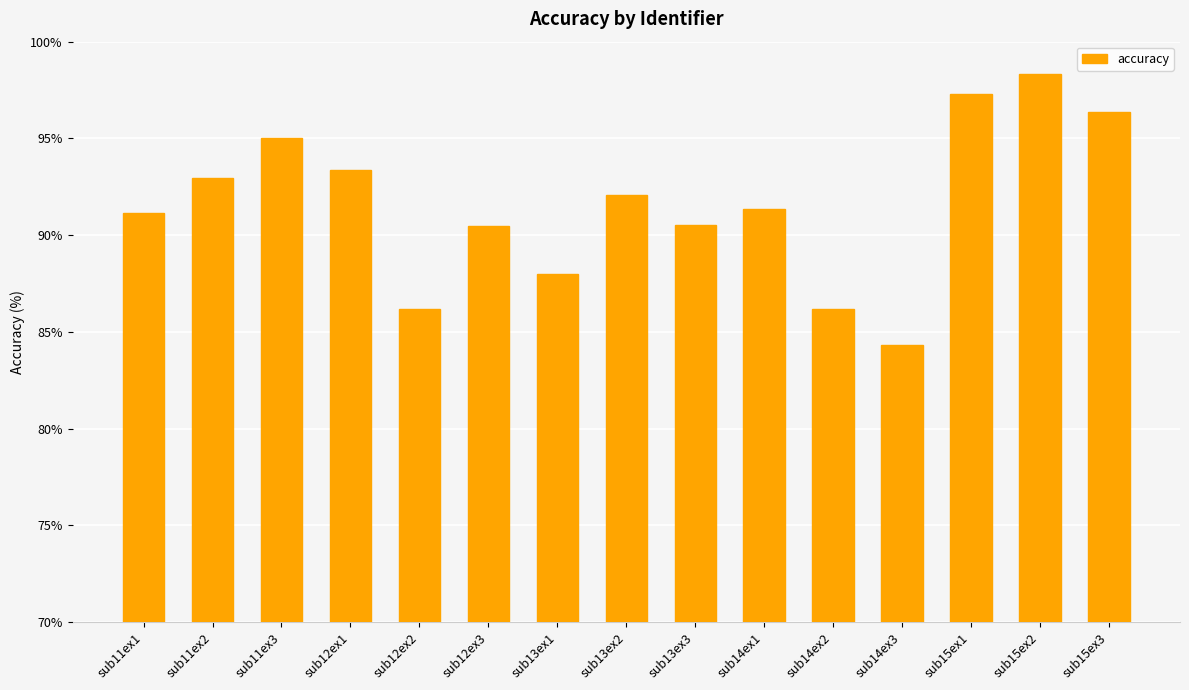

What is the change in value from sub11ex1 to sub15ex1?

+6.1